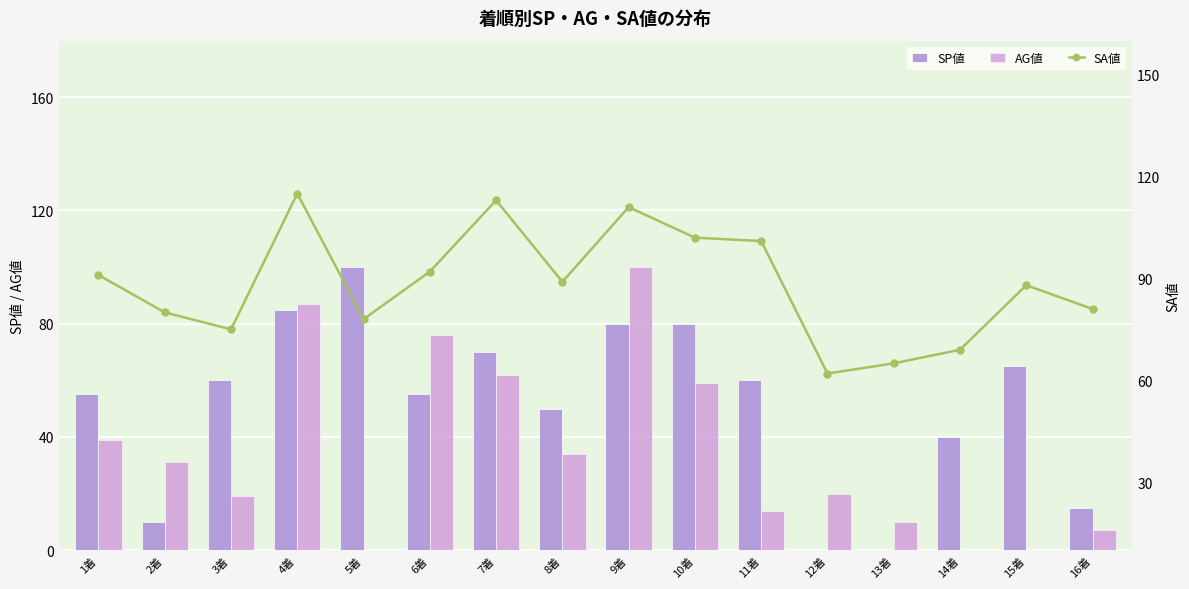

What is the label of the 12th bar from the left?

12着